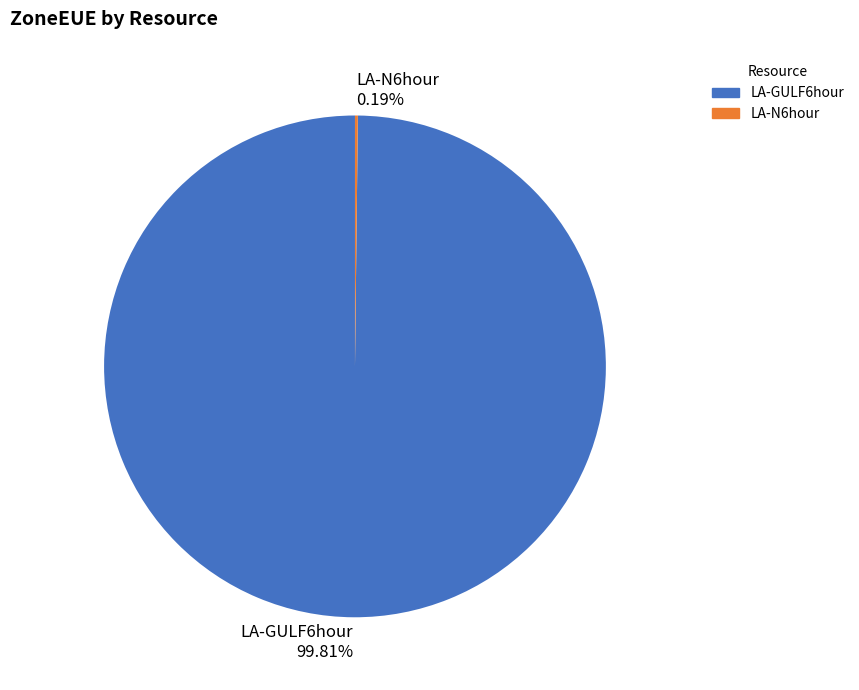

Is LA-GULF6hour the majority of the pie?

Yes